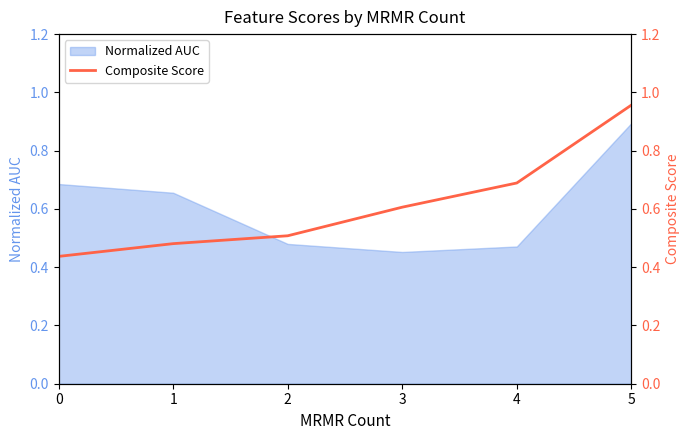

What is the average value?

0.6